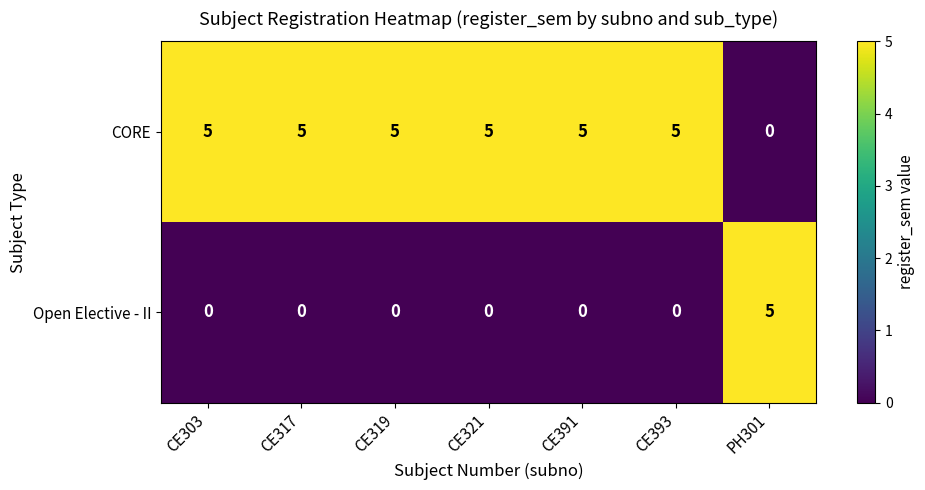

Count the CORE values in the range 5 to 6.

6